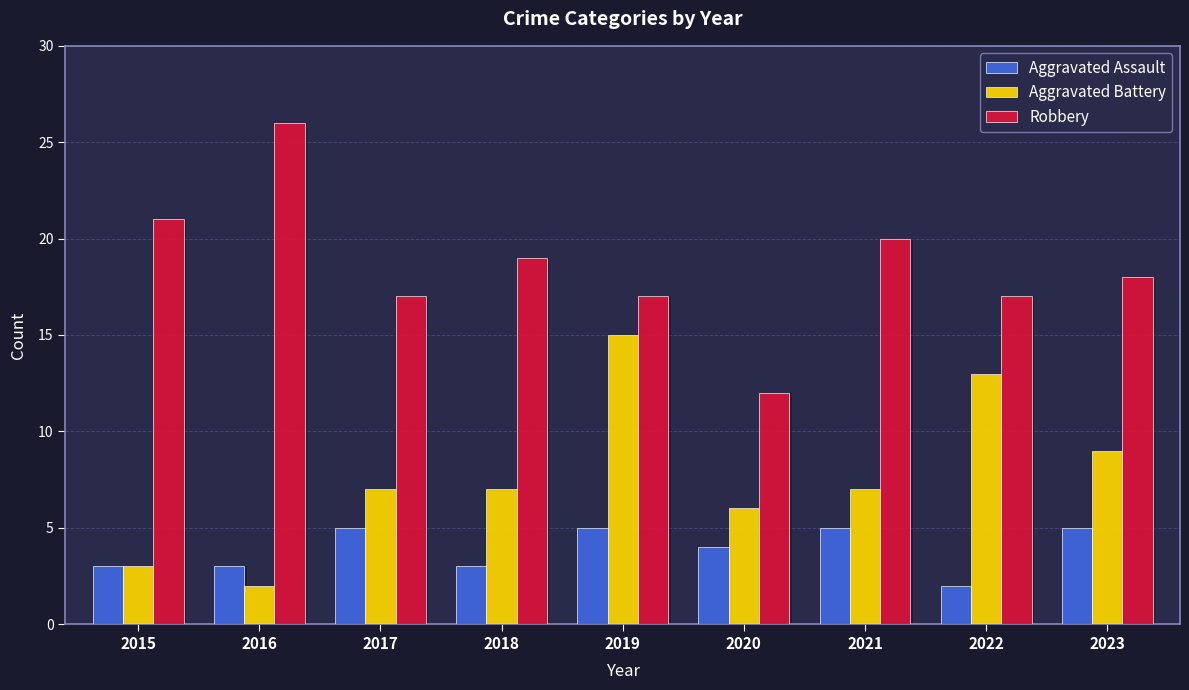

The Aggravated Battery series shows 12 at 2018. True or false?

False